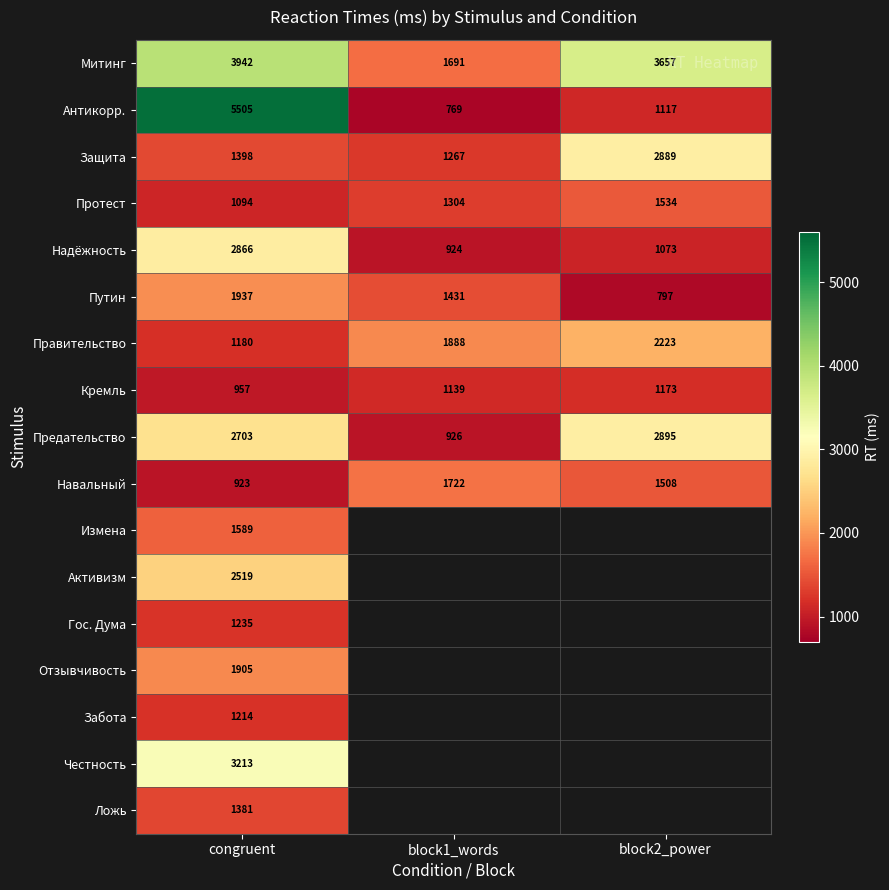

What is the approximate value of Протест at block2_power, to the nearest 5?

1535